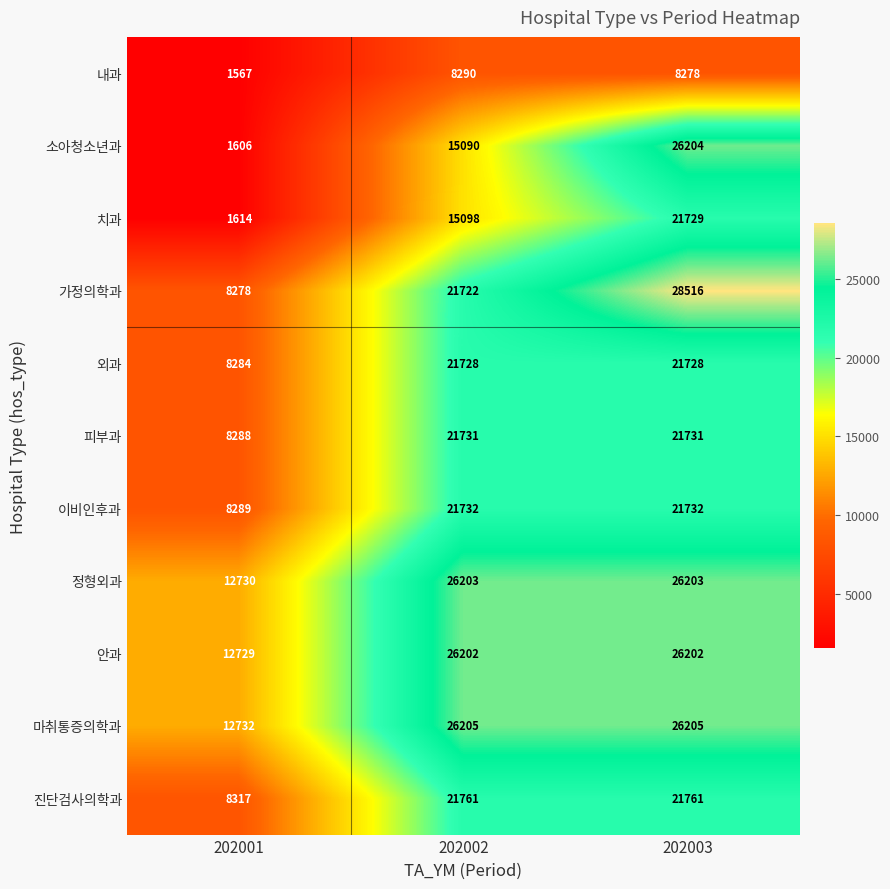

What value does the 정형외과 series have at 202002, to the nearest 10?

26200